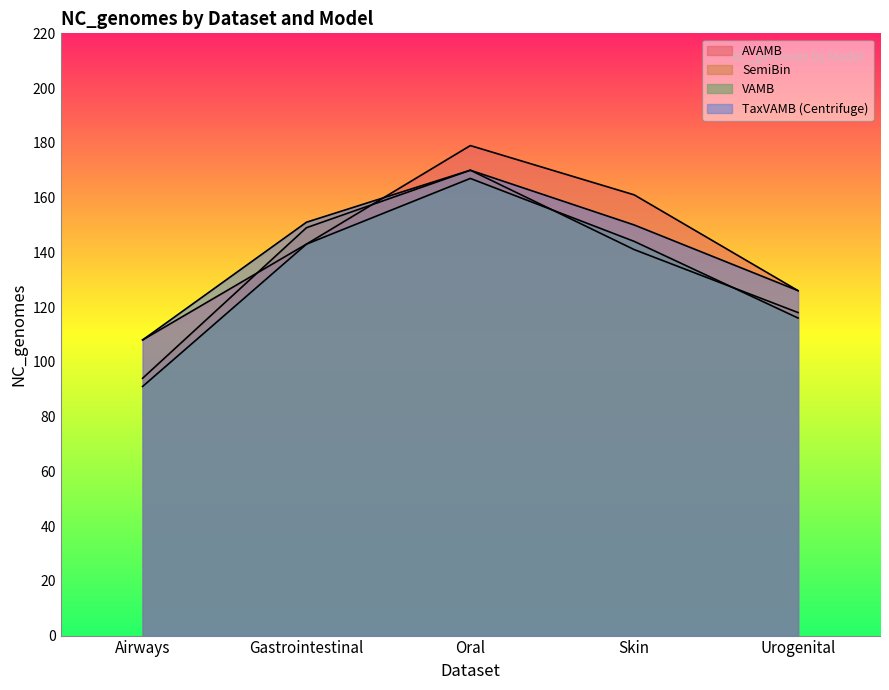

True or false: VAMB has a value of 182 at Urogenital.

False